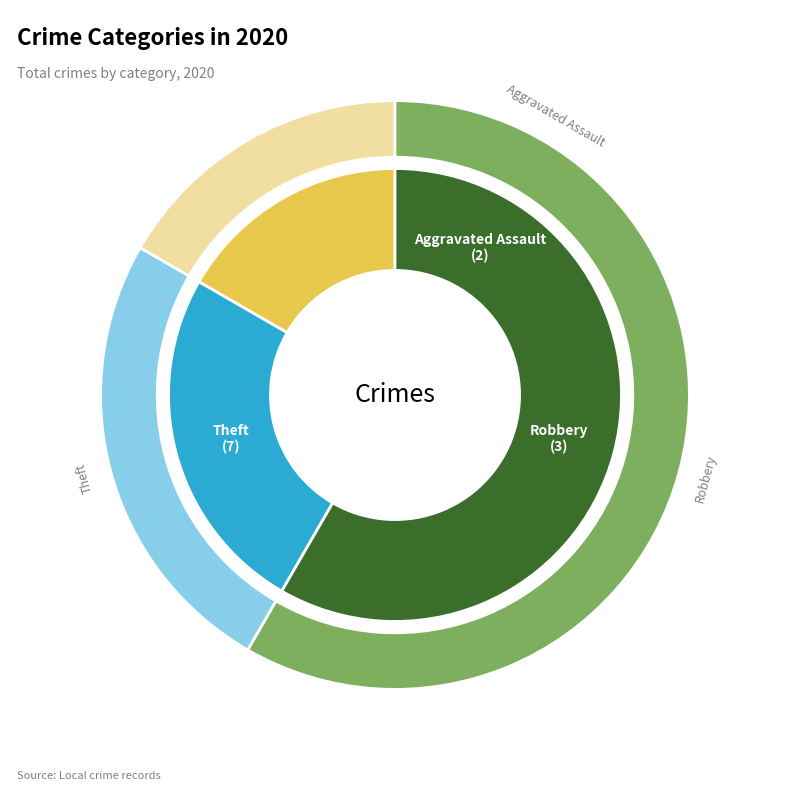

What portion of the pie excludes Robbery?

75.0%